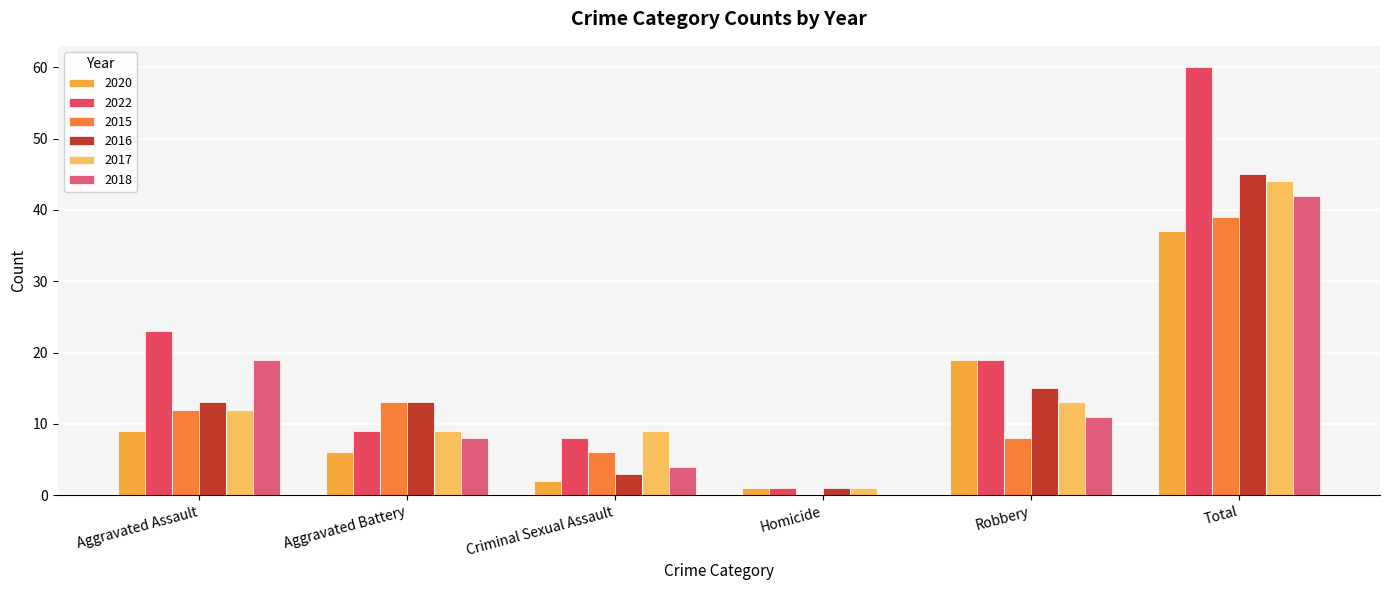

Is the value of 2015 at Aggravated Battery greater than the value of 2022 at Homicide?

Yes